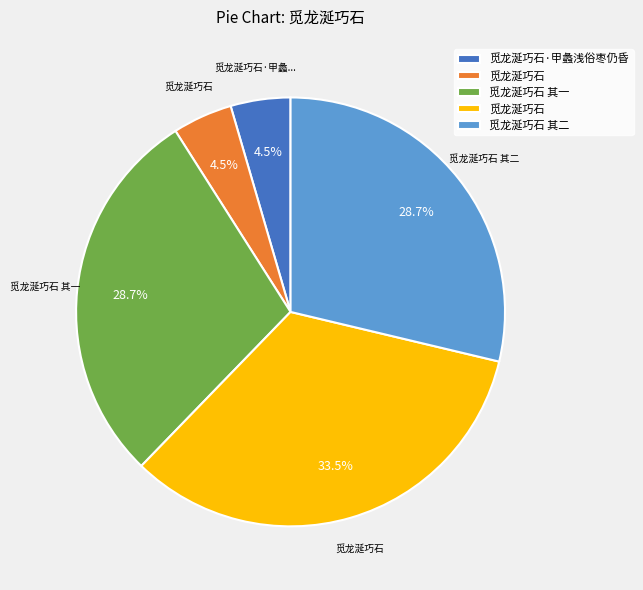

How many segments does this pie chart have?

5